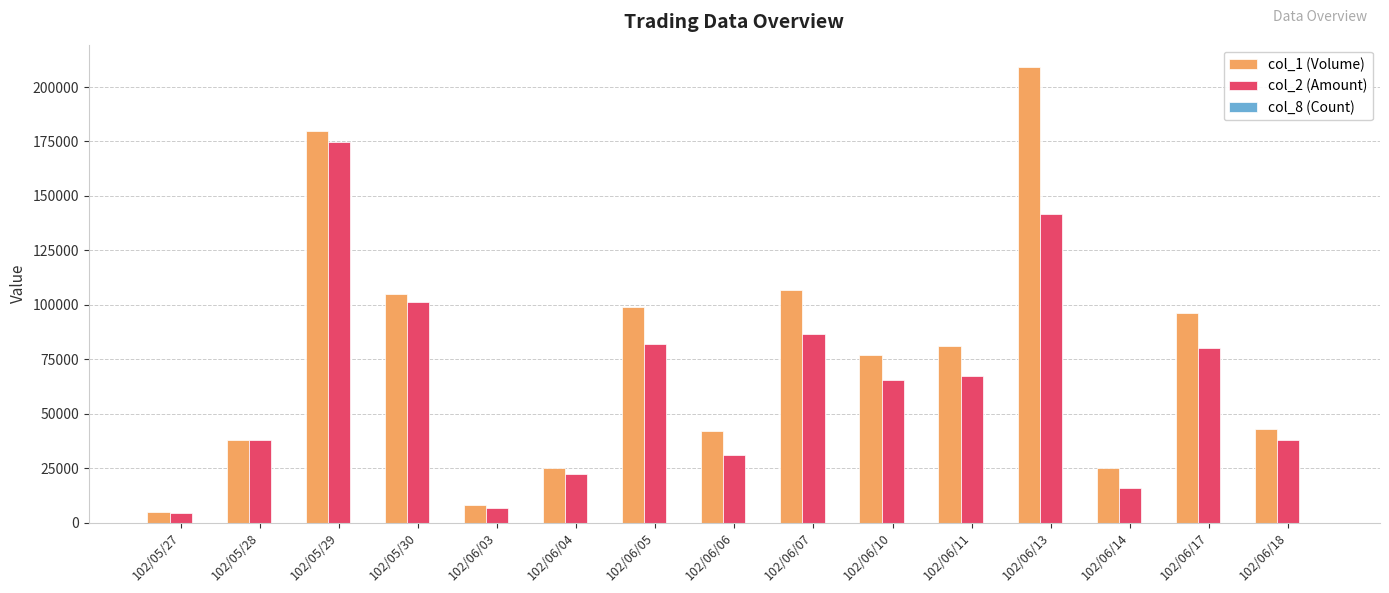

At which label does col_2 (Amount) reach its peak?

102/05/29